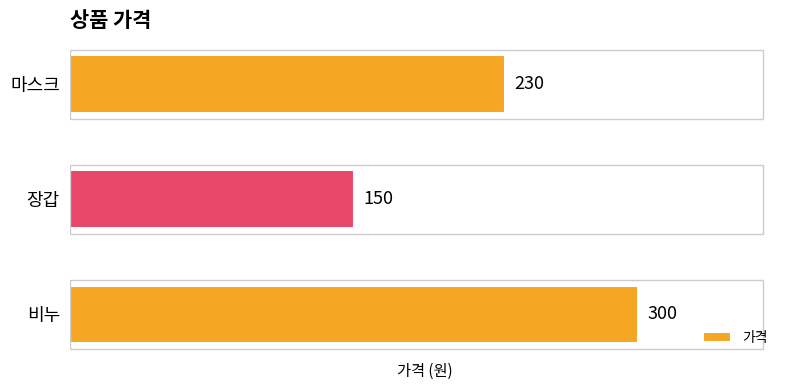

Are the bars horizontal?

Yes